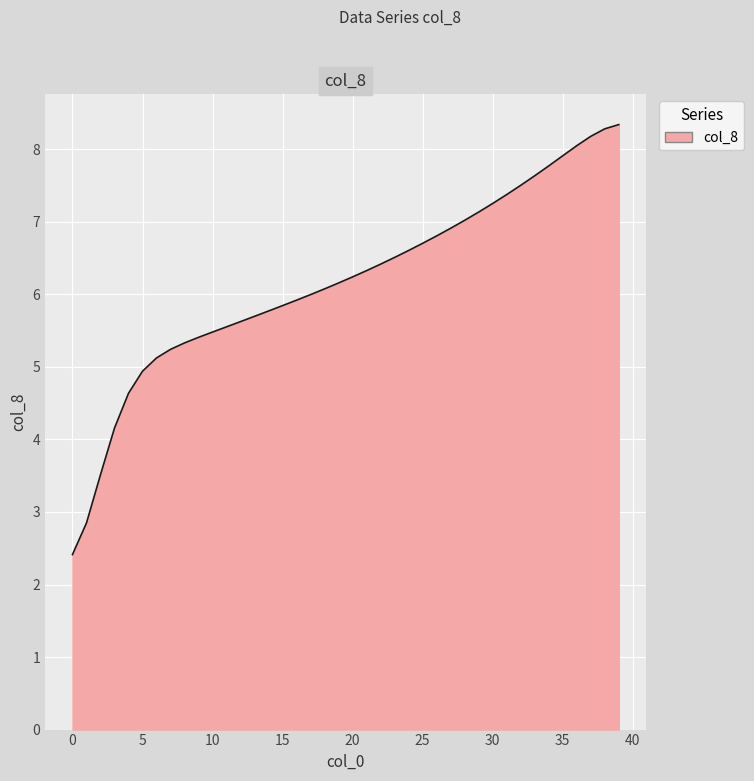

What is the difference between the maximum and minimum values?

5.9